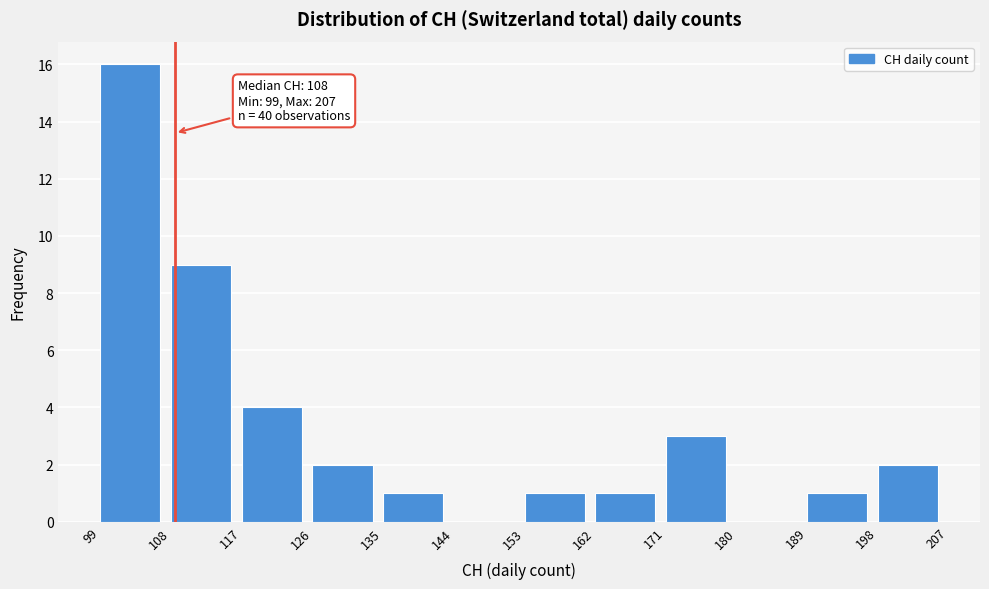

Which range on the x-axis has the tallest bar?

99 to 108